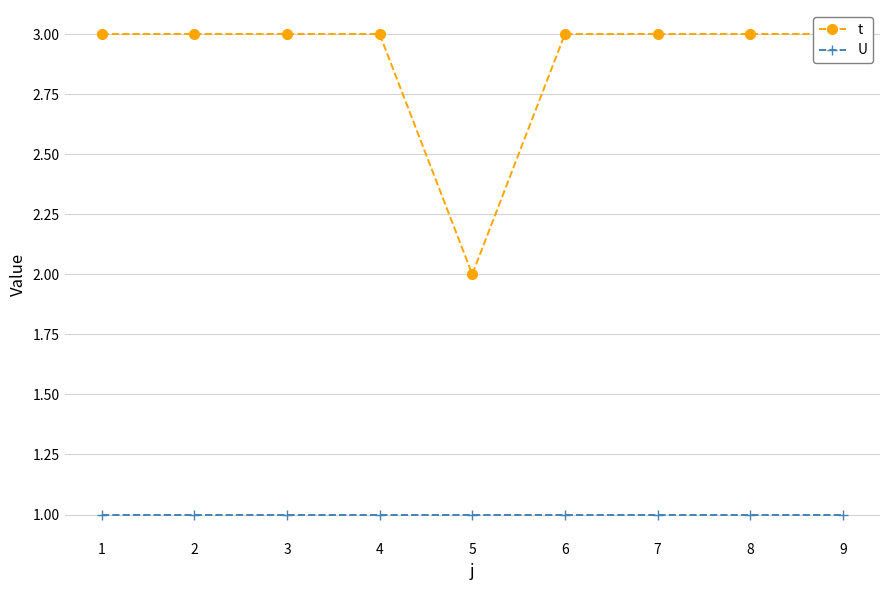

True or false: U and t intersect in this chart.

False